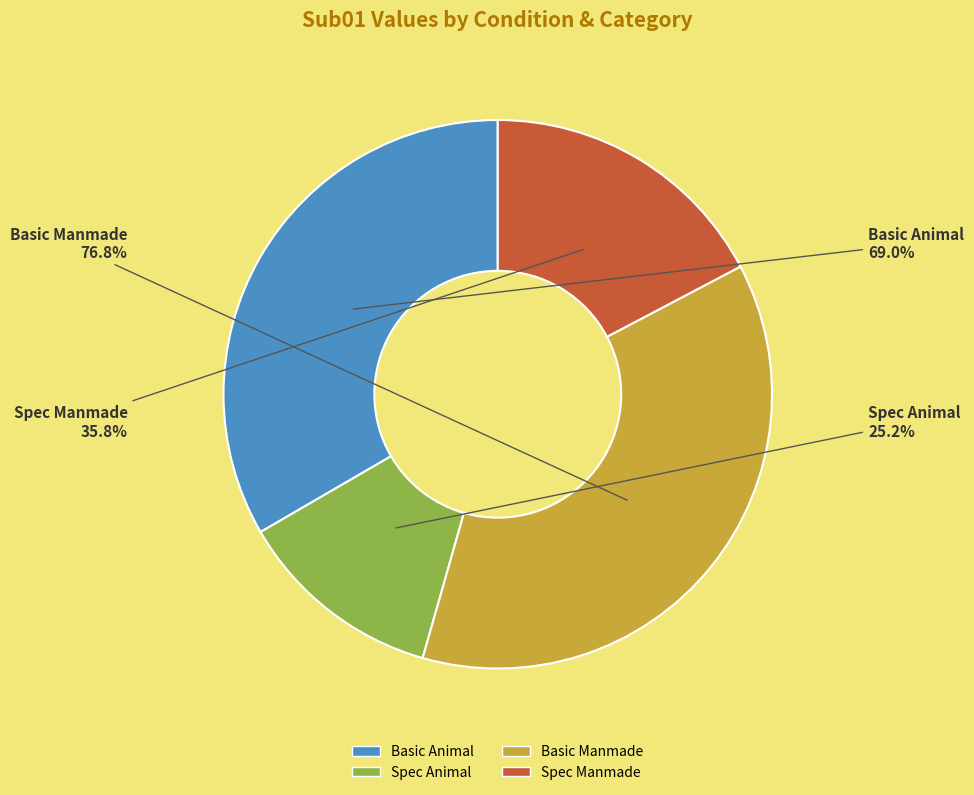

Does Spec_Manmade account for over 50% of the chart?

No